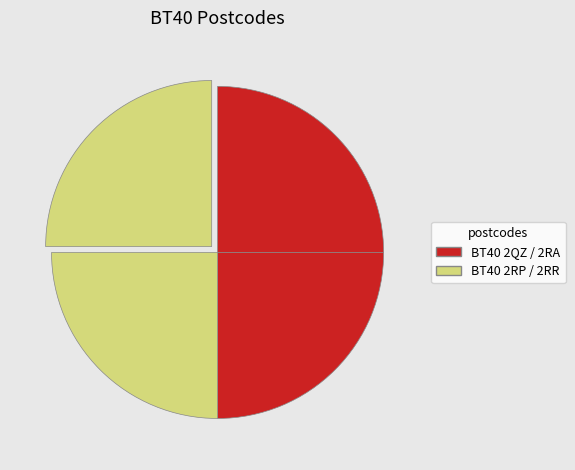

What is the smallest slice in the pie chart?

BT40 2QZ